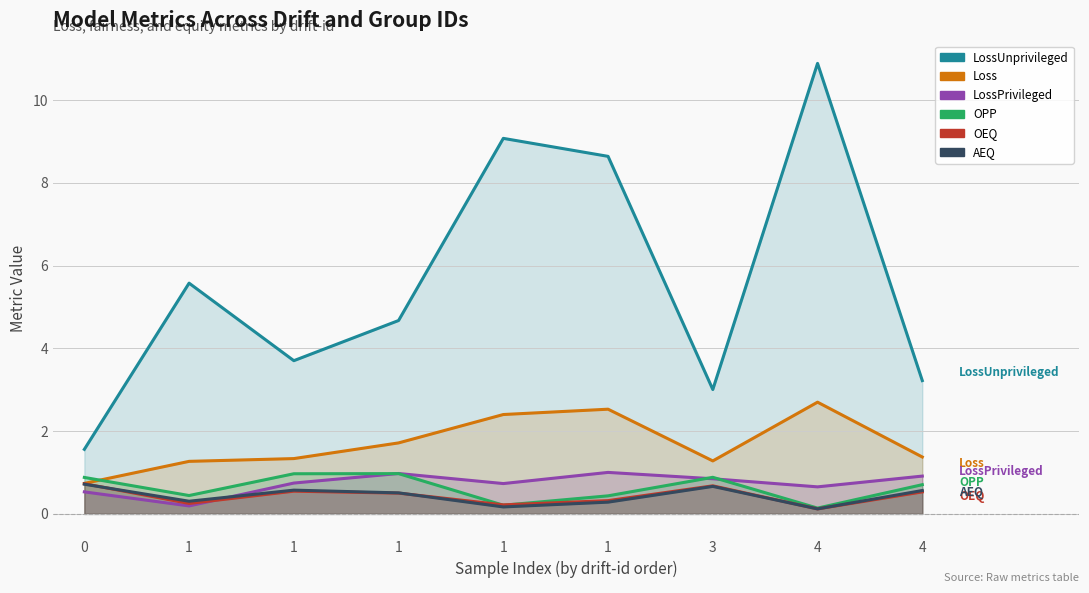

Which category has the highest value across all series?

4